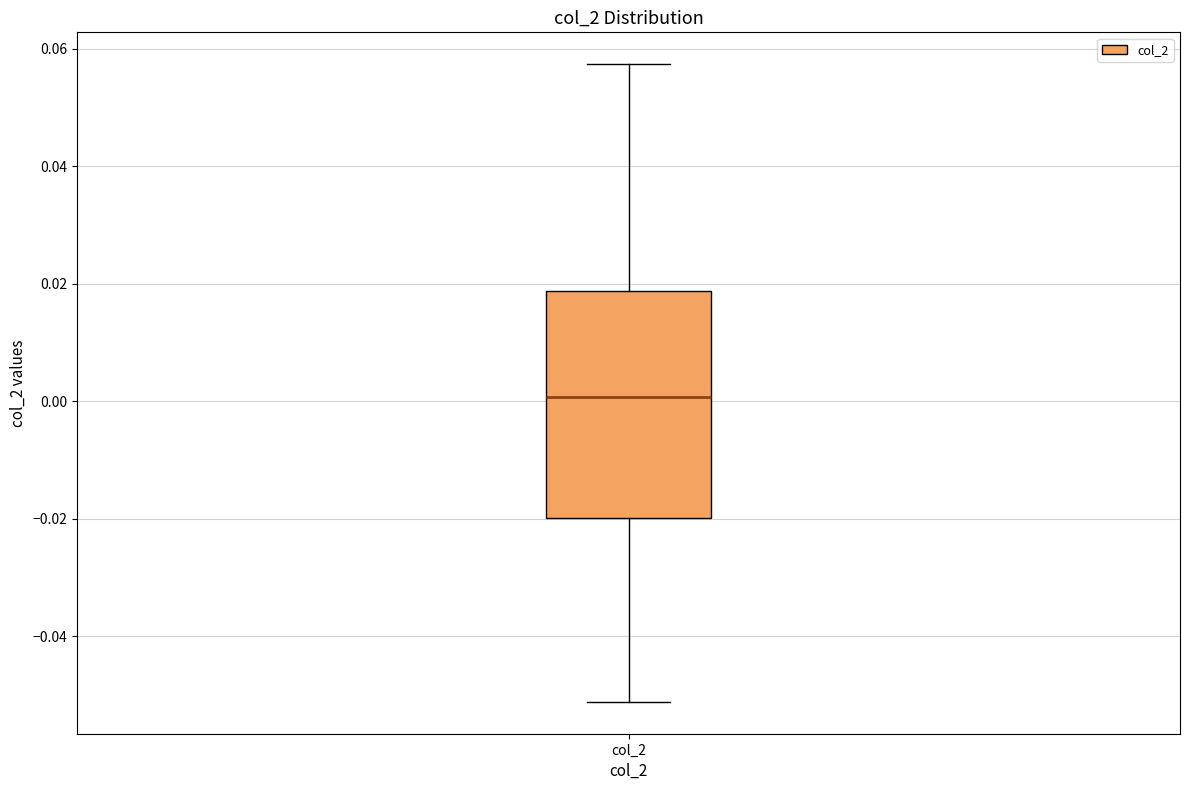

Where does the median line of the box for col_2 sit on the y-axis? The values are not printed on the chart, so give them approximately, as read against the axis.

0.000